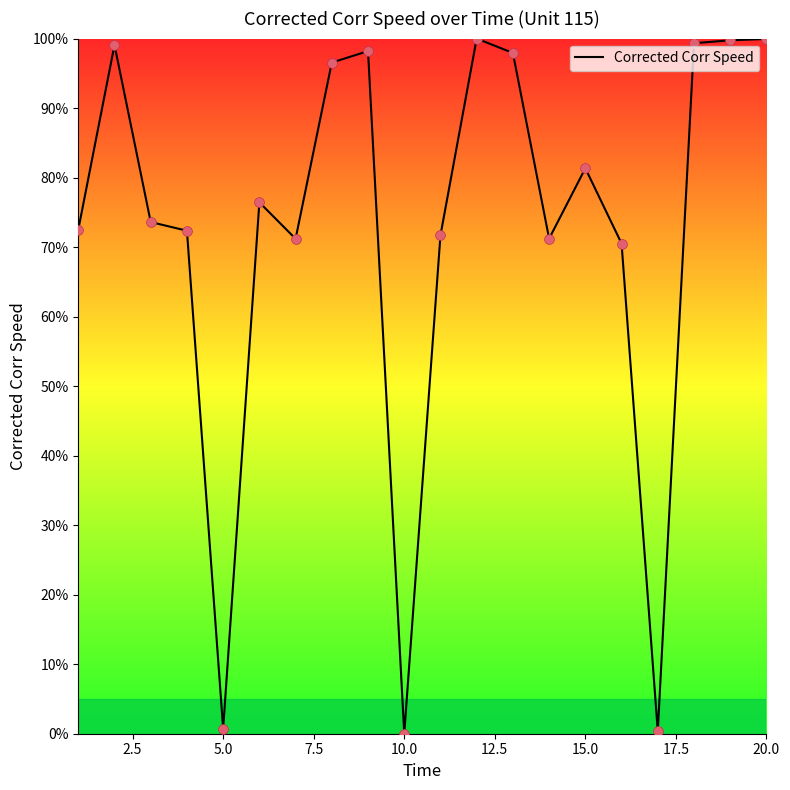

What is the greatest value displayed?

100.0